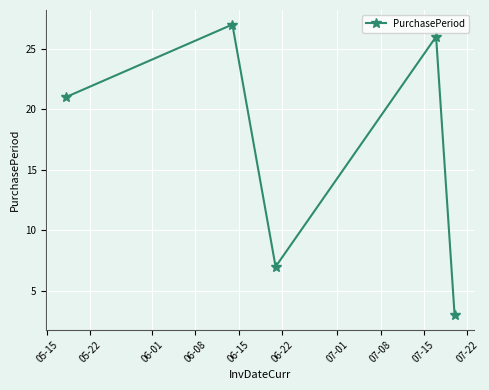

What is the difference between the second highest and minimum values?

23